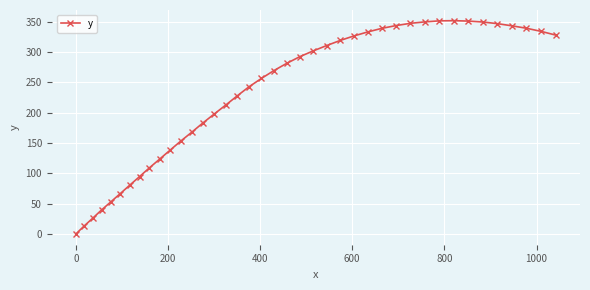

How many data points are above 281?

20